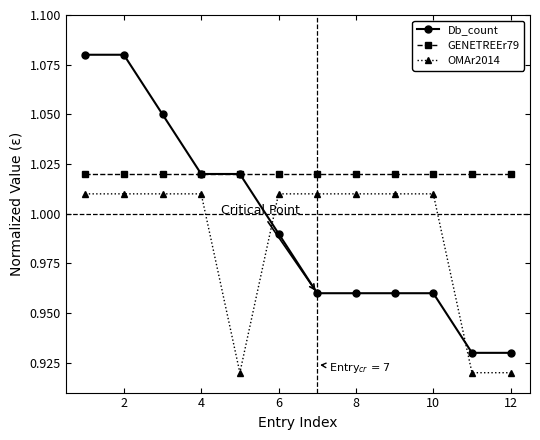

Which series has the largest total across all categories?

GENETREEr79